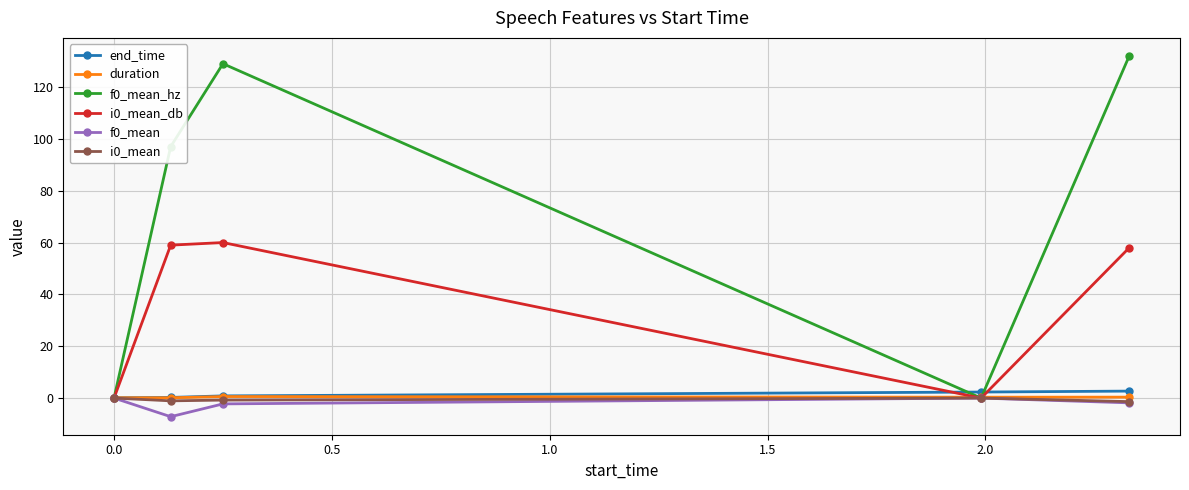

Which series has the widest spread of values?

f0_mean_hz